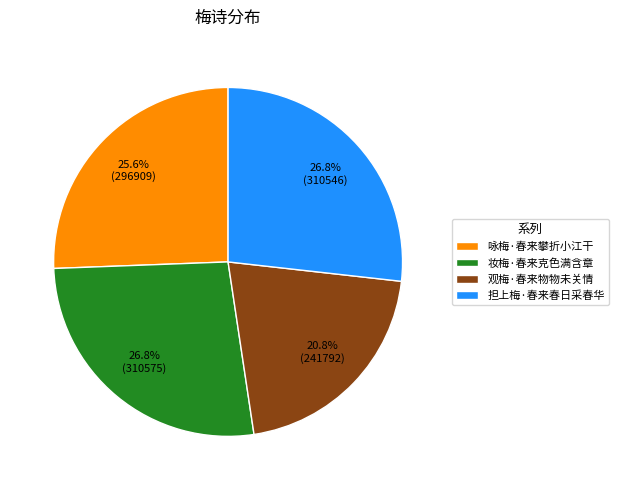

What portion of the pie excludes 妆梅·春来克色满含章?

73.2%